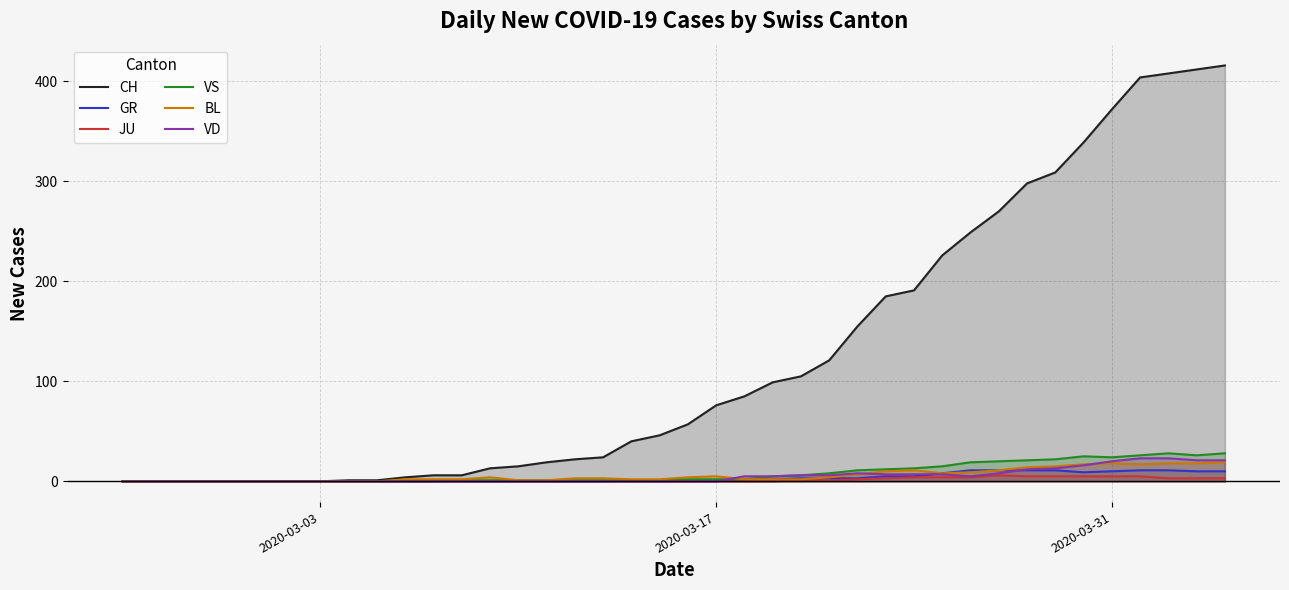

True or false: BL and VS intersect in this chart.

False